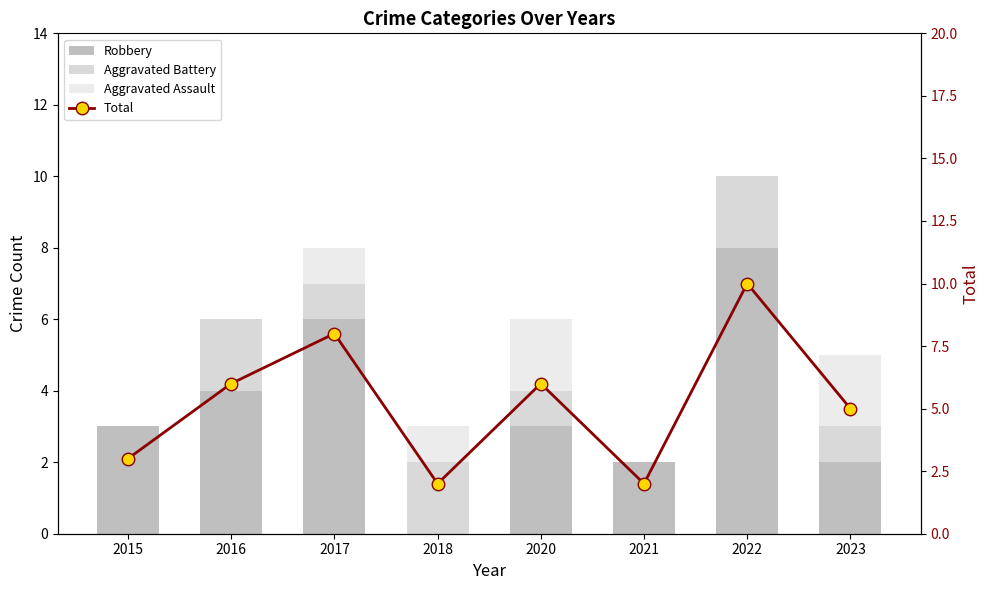

Reading right to left, extract all data points from this chart.

Robbery: 2	8	2	3	0	6	4	3
Aggravated Battery: 1	2	0	1	2	1	2	0
Aggravated Assault: 2	0	0	2	1	1	0	0
Total: 5	10	2	6	2	8	6	3